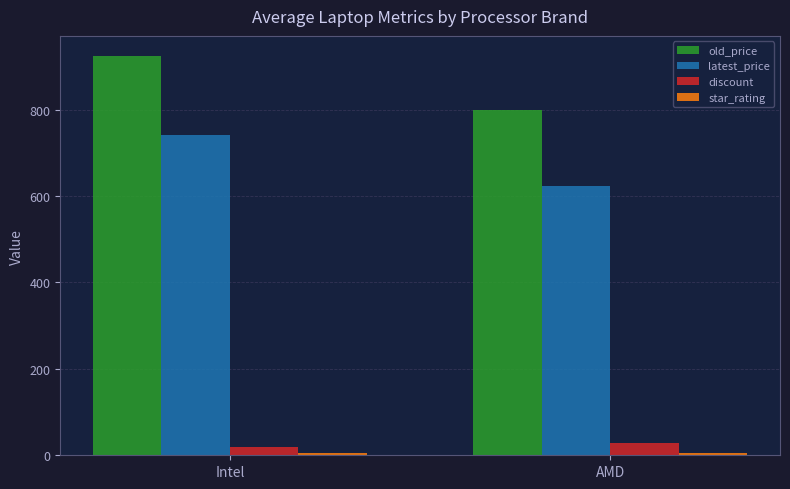

Which series has the largest total across all categories?

old_price